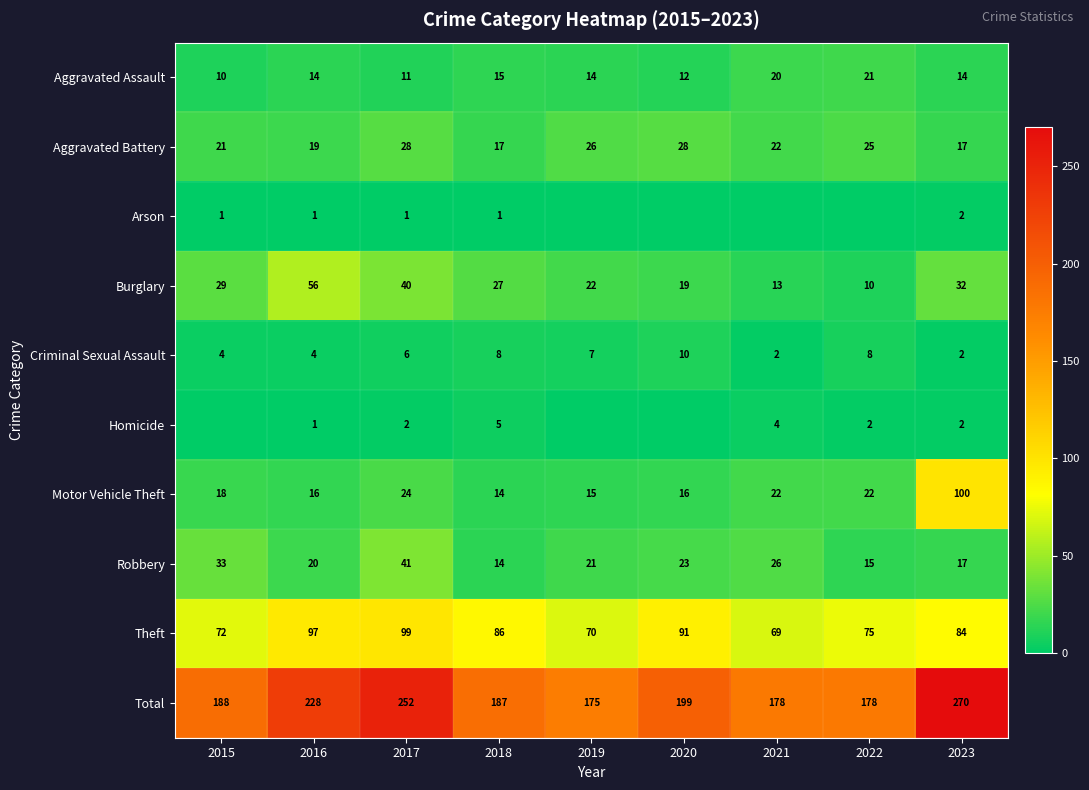

What is the difference between the second highest and minimum values in the Aggravated Battery series?

11